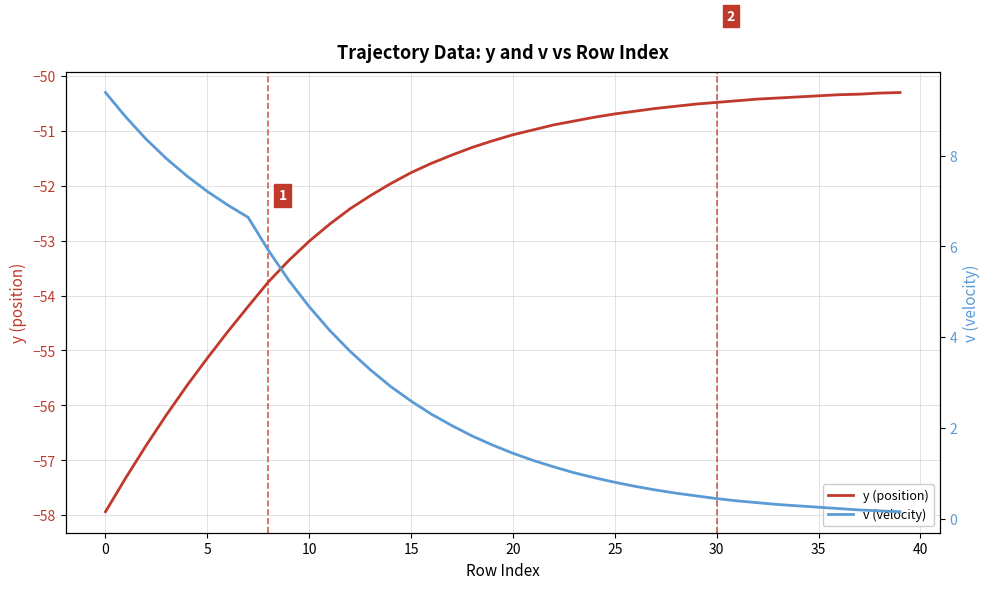

What is the label of the 38th point from the left?

37